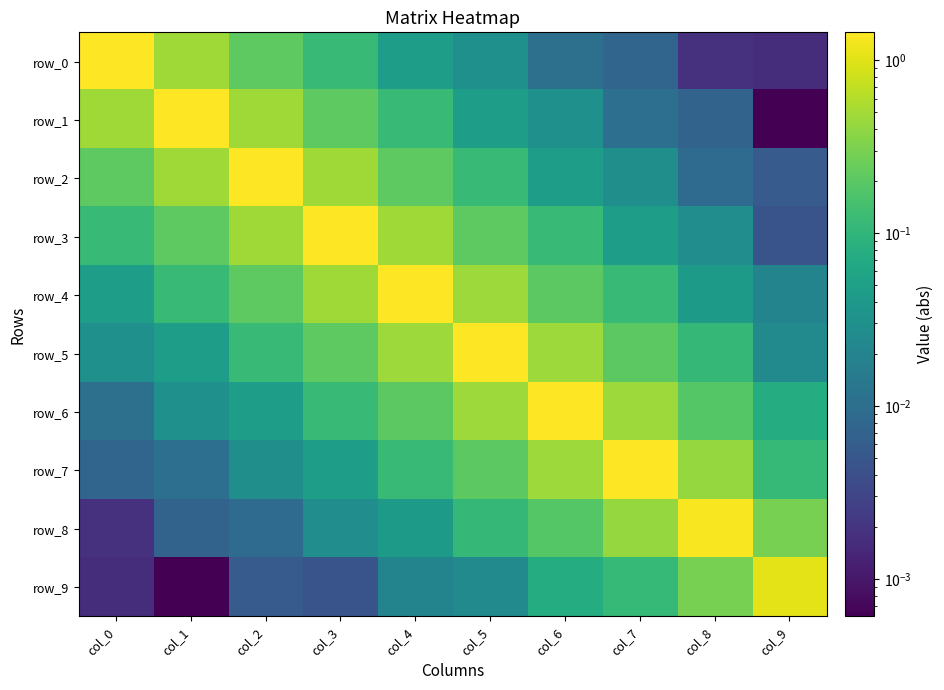

Is it true that row_1 equals 0.0 at col_7?

True